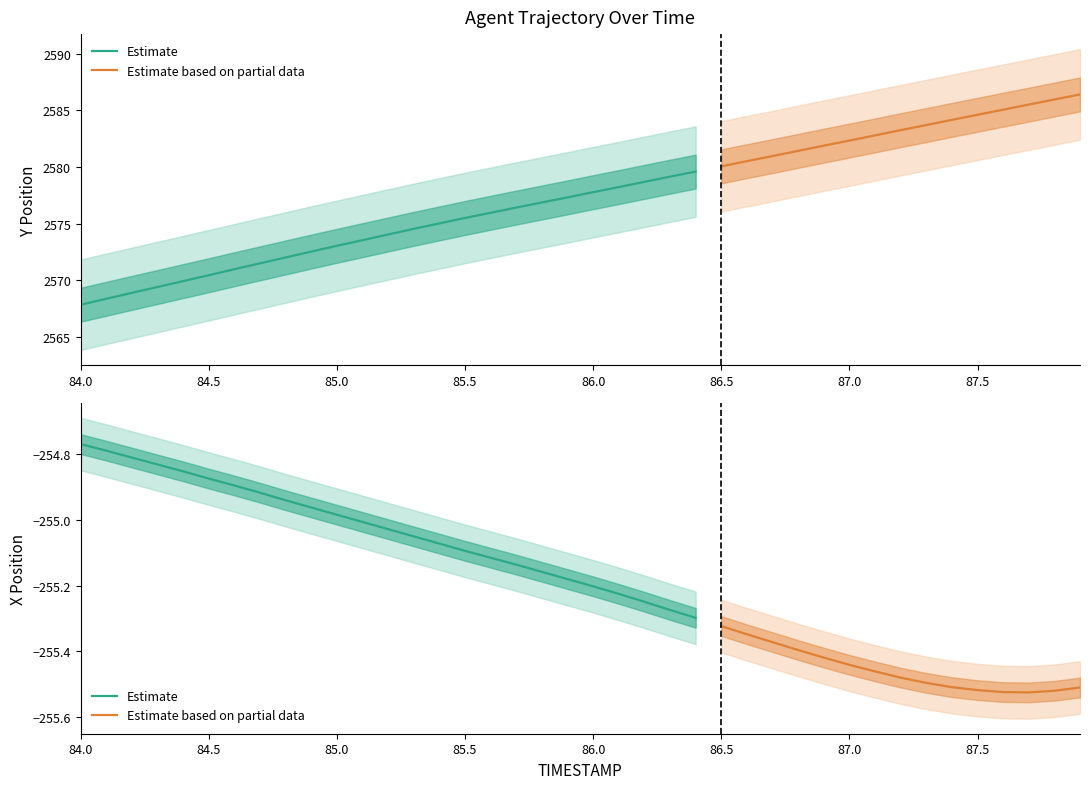

Read the Y value at 84.7.

2571.5